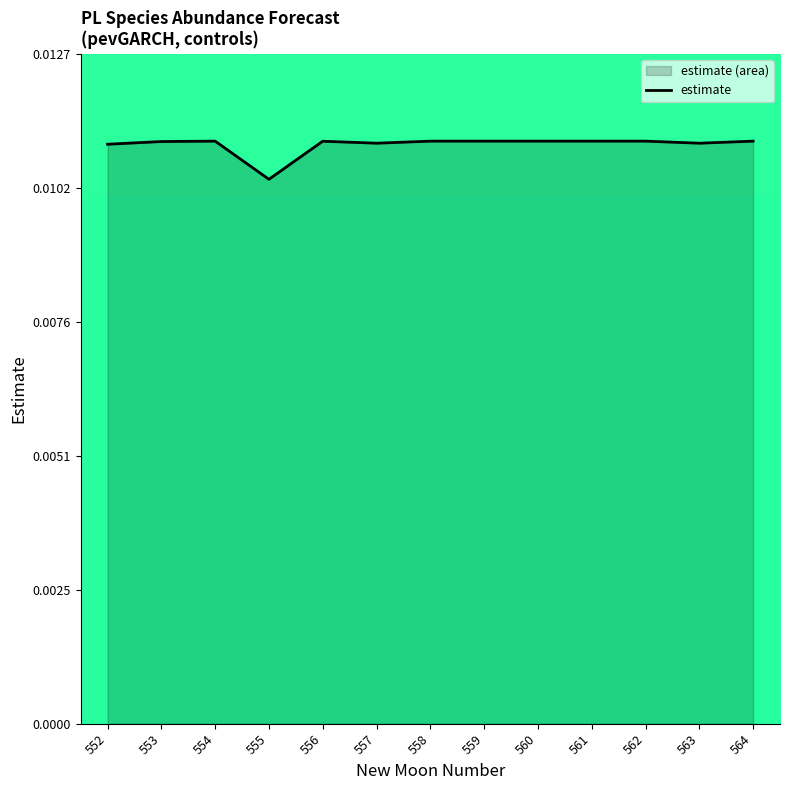

Which label corresponds to the largest value in the chart?

562